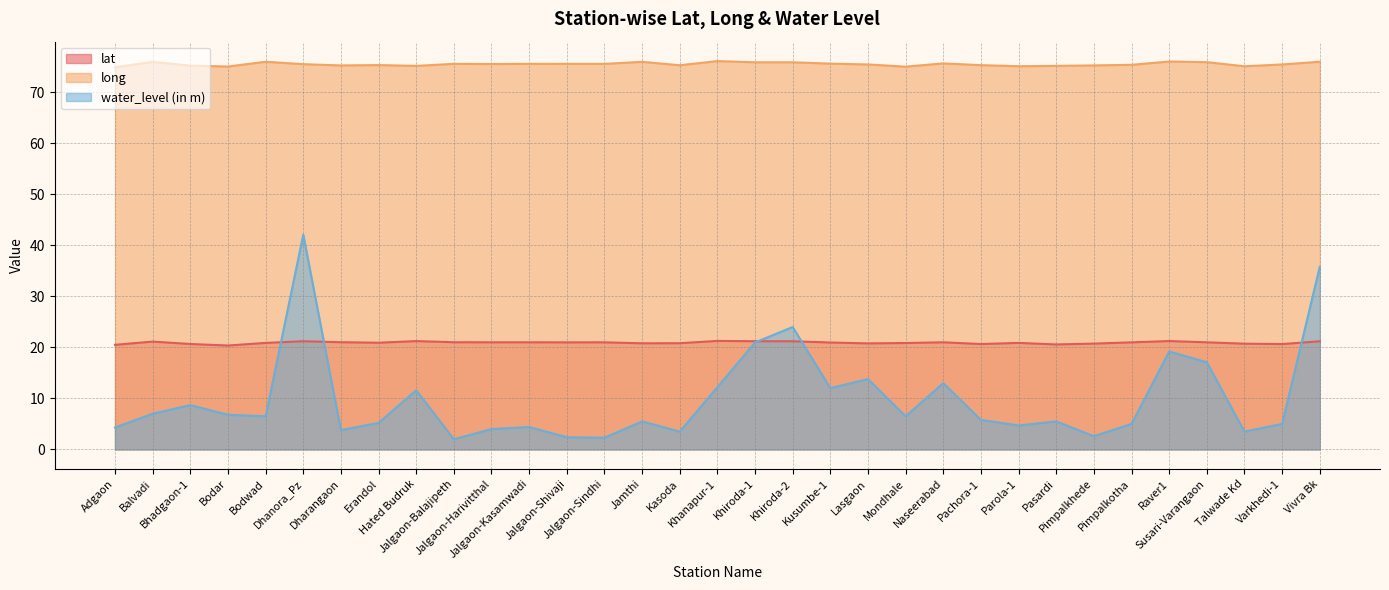

Between Jalgaon-Sindhi and Raver1, which series saw the biggest shift?

water_level (in m)